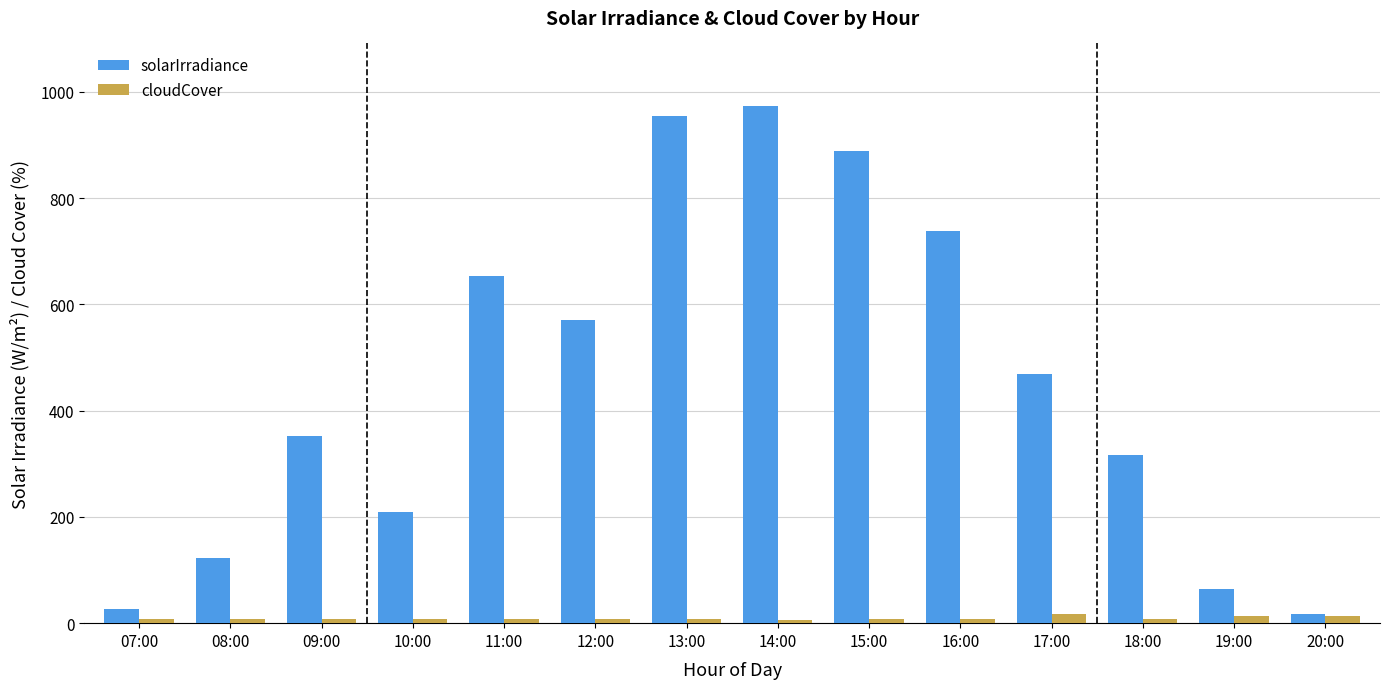

What is the maximum value shown in the chart?

974.0